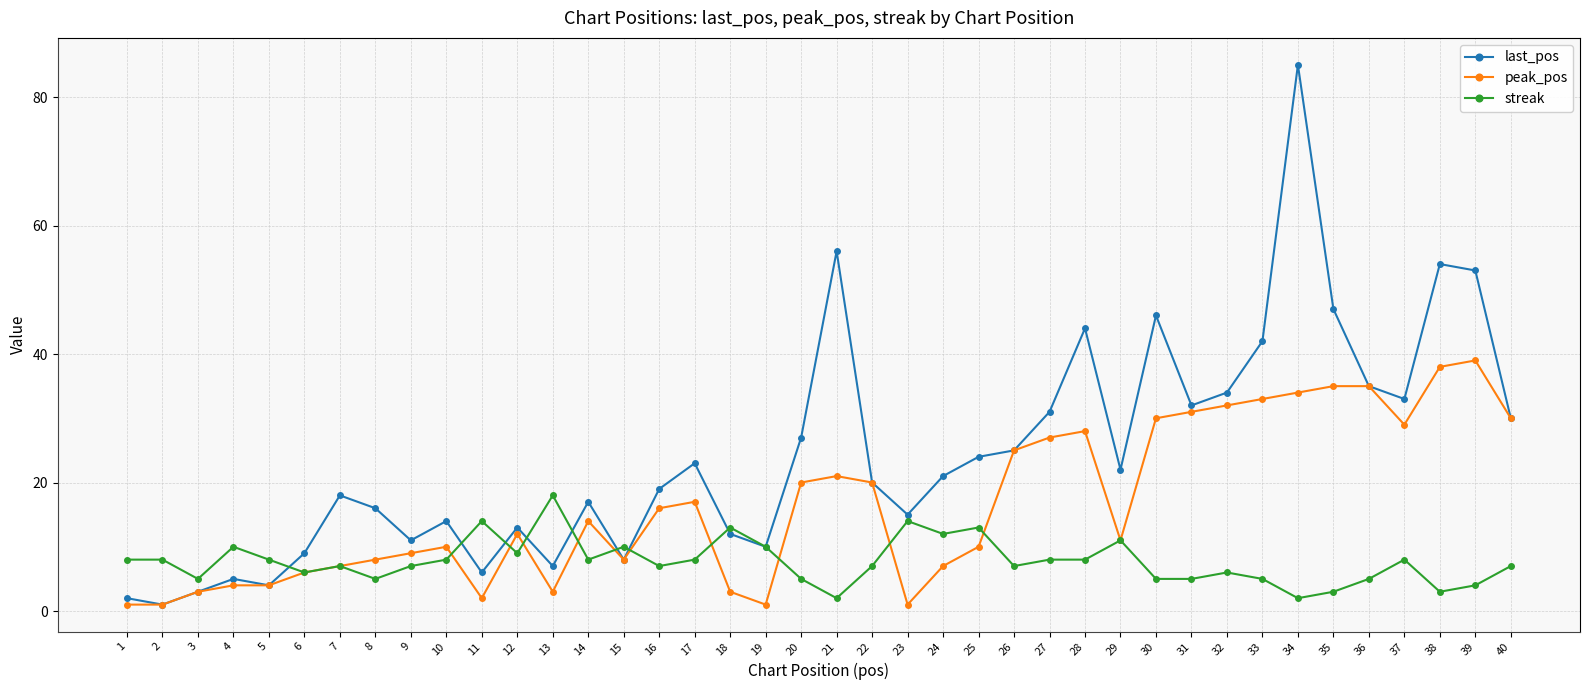

Reading left to right, transcribe all the data shown in this chart.

last_pos: 2	1	3	5	4	9	18	16	11	14	6	13	7	17	8	19	23	12	10	27	56	20	15	21	24	25	31	44	22	46	32	34	42	85	47	35	33	54	53	30
peak_pos: 1	1	3	4	4	6	7	8	9	10	2	12	3	14	8	16	17	3	1	20	21	20	1	7	10	25	27	28	11	30	31	32	33	34	35	35	29	38	39	30
streak: 8	8	5	10	8	6	7	5	7	8	14	9	18	8	10	7	8	13	10	5	2	7	14	12	13	7	8	8	11	5	5	6	5	2	3	5	8	3	4	7